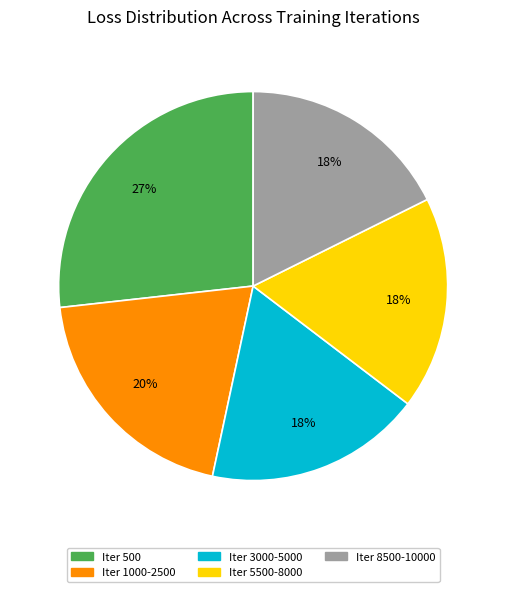

To the nearest percent, what is the average slice percentage?

20%